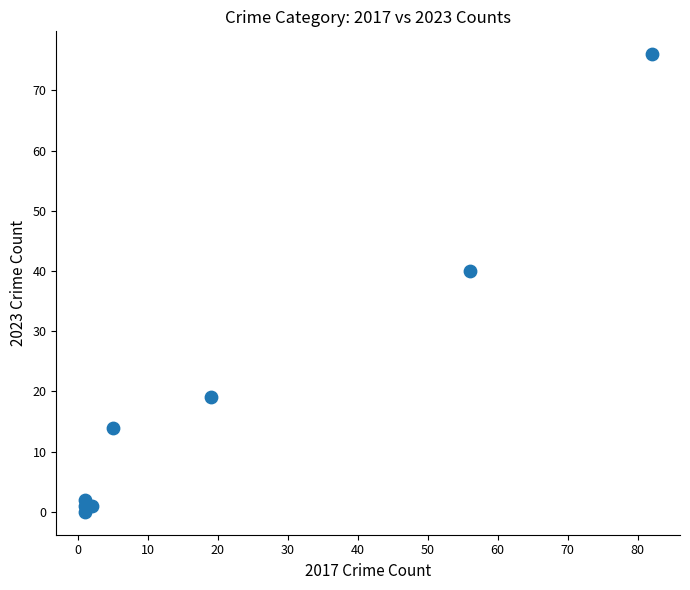

What Y value in the scatter plot is closest to 38?

40